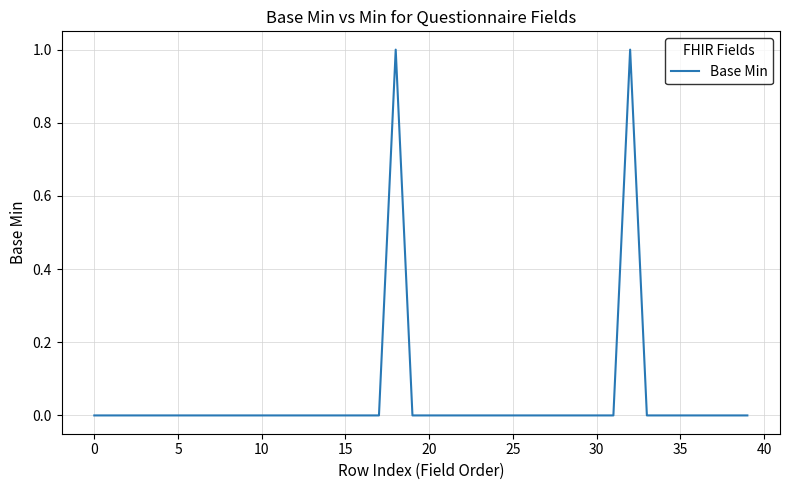

Is this an area chart (filled region under the line)?

No